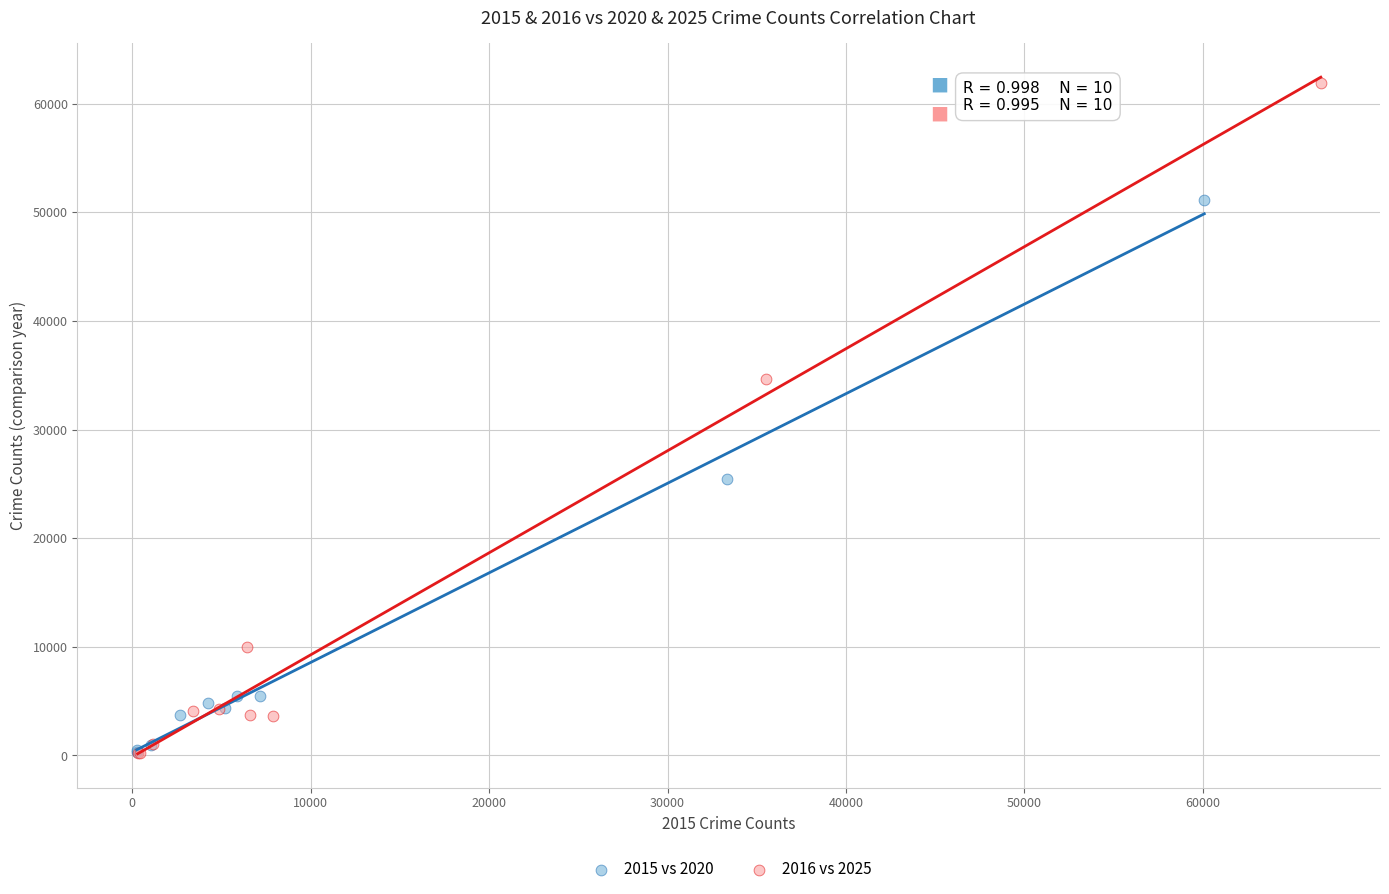

What are all the series names shown in the legend?

2015 vs 2020, 2016 vs 2025